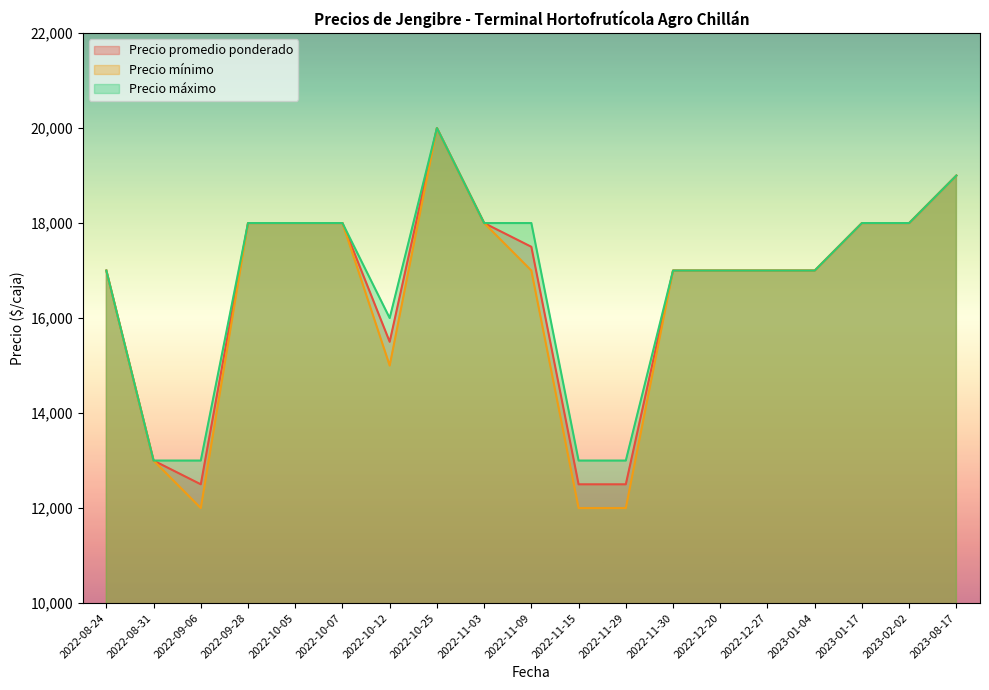

What position from the right is 2022-10-05?

15